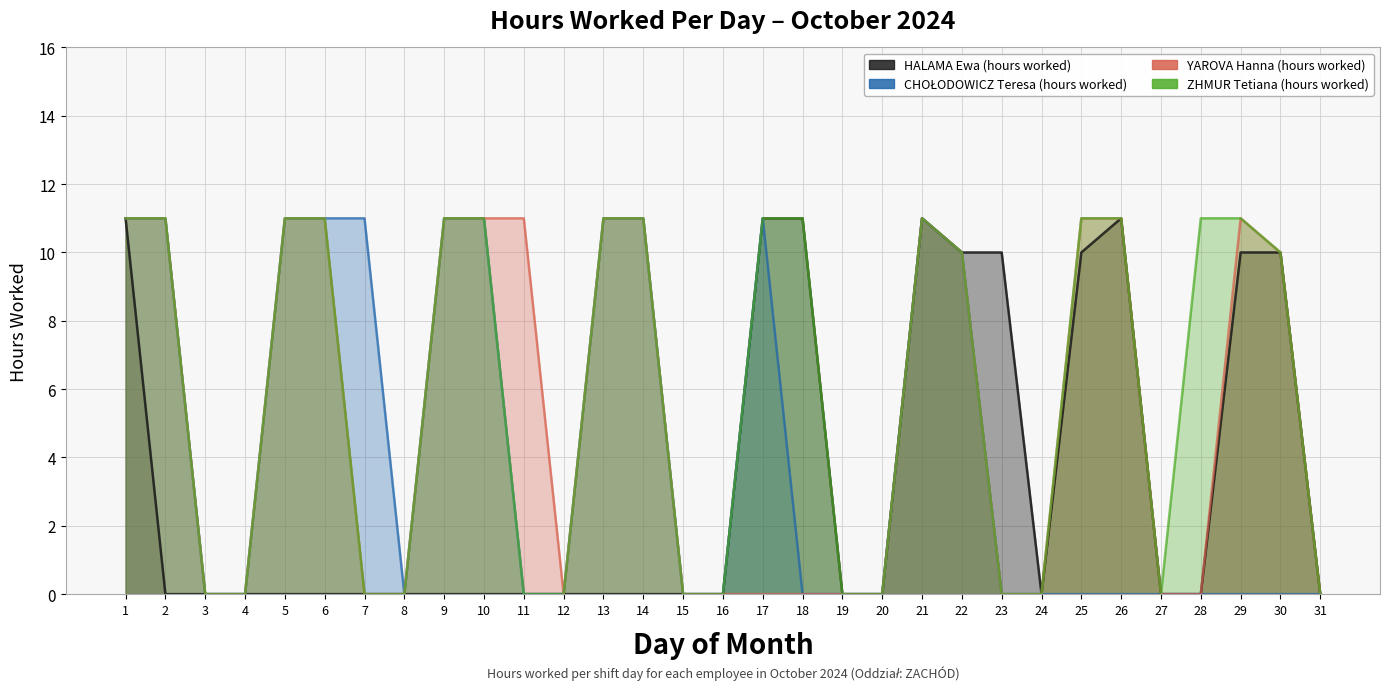

Which label corresponds to the largest value in the chart?

1